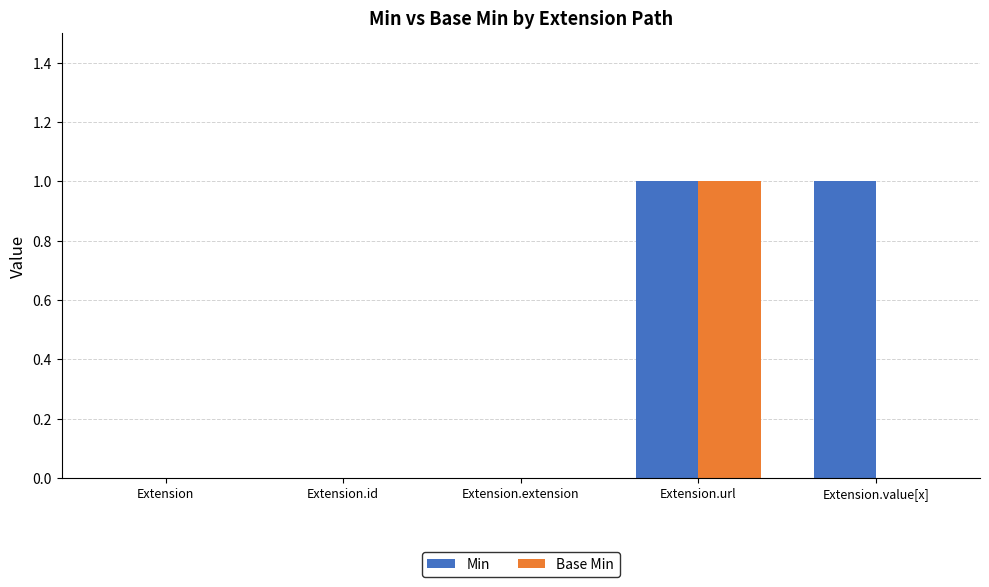

How many categories are shown in the chart?

5